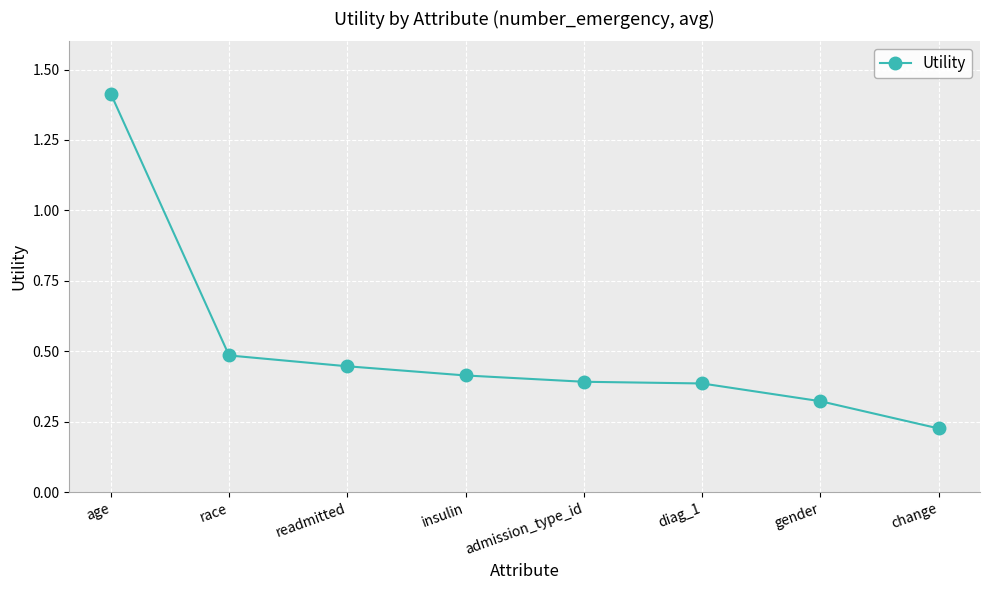

Is this an area chart (filled region under the line)?

No